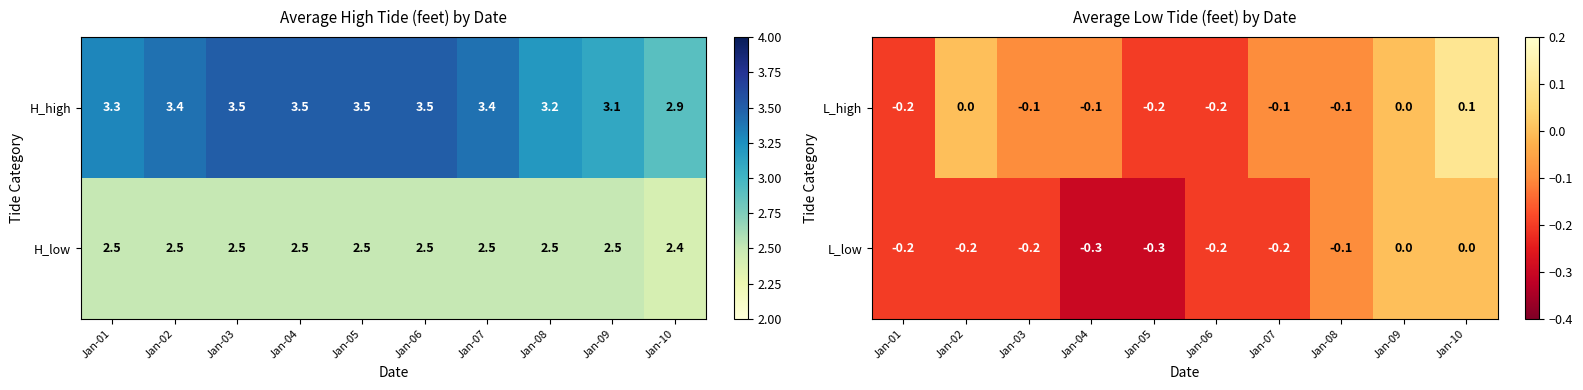

What is the difference between the highest and lowest values at Jan-07?

0.1